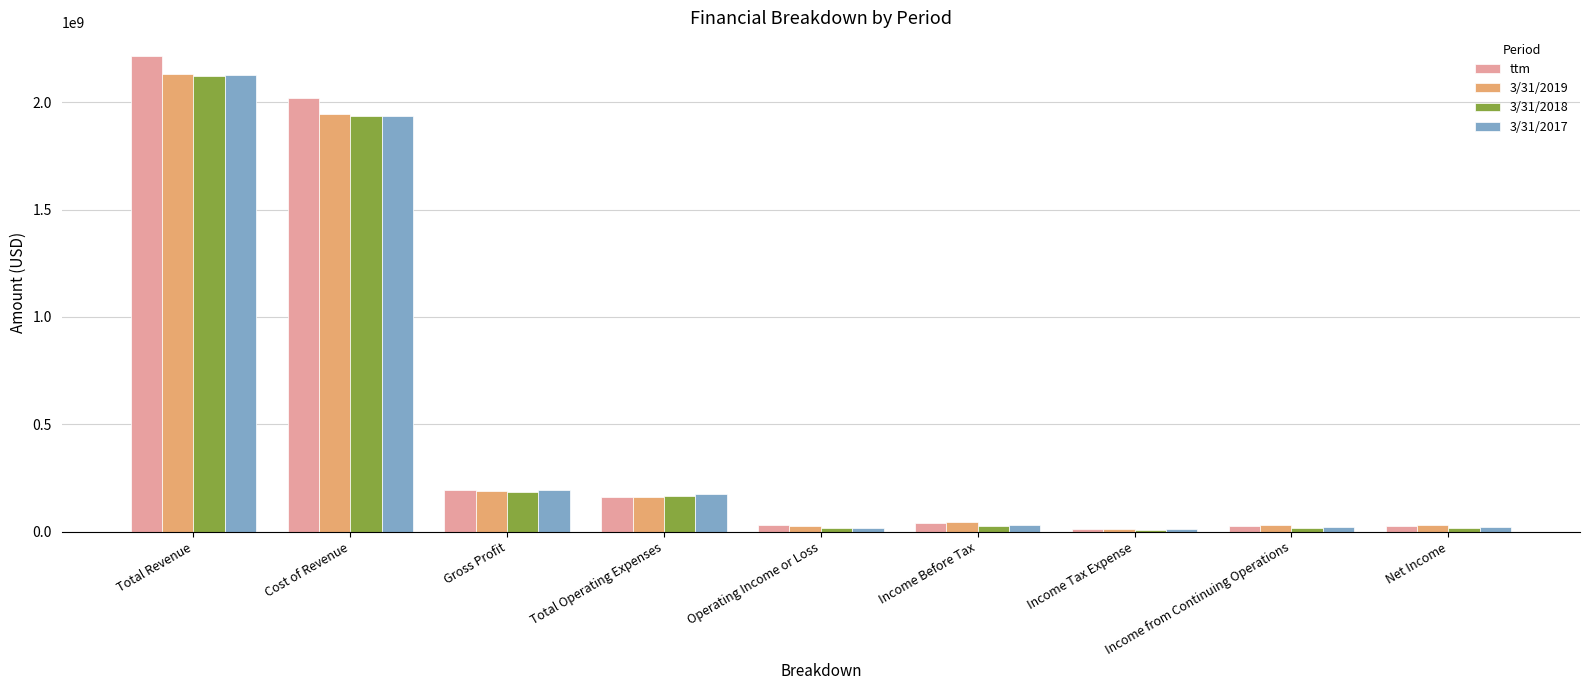

Count the number of categories in the chart.

9